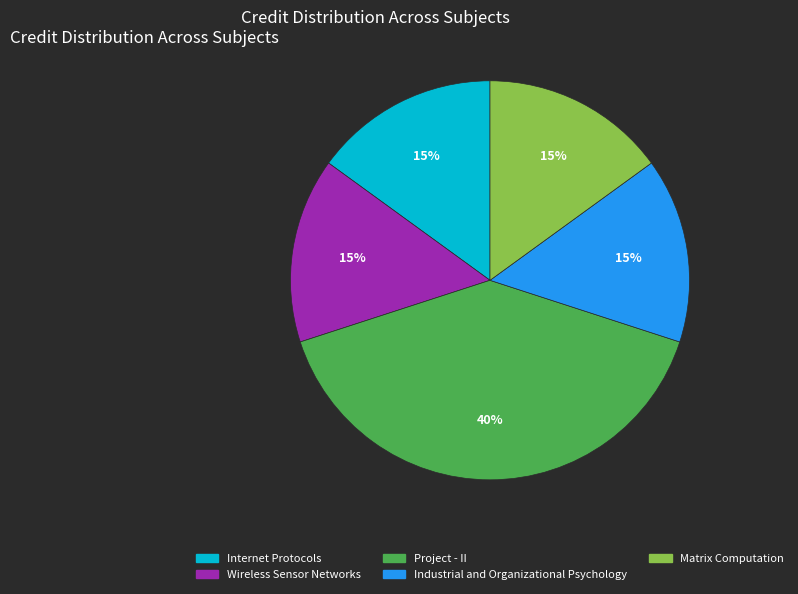

How many slices are in this pie chart?

5